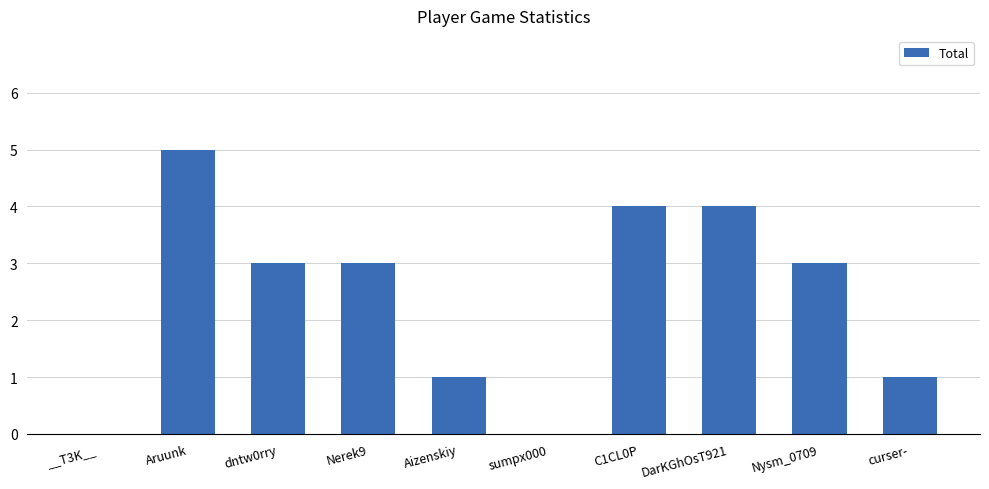

What is the average value?

2